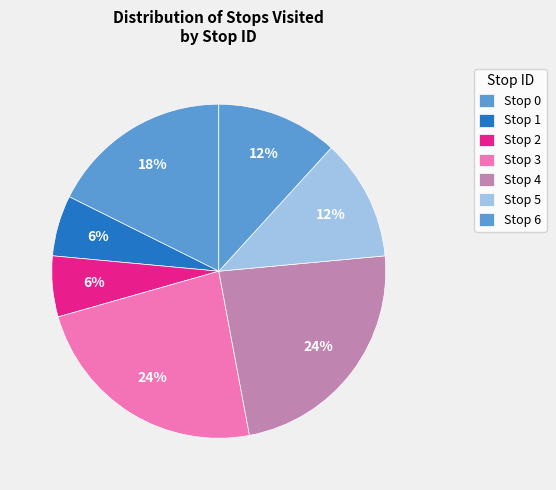

Does Stop 6 account for over 50% of the chart?

No